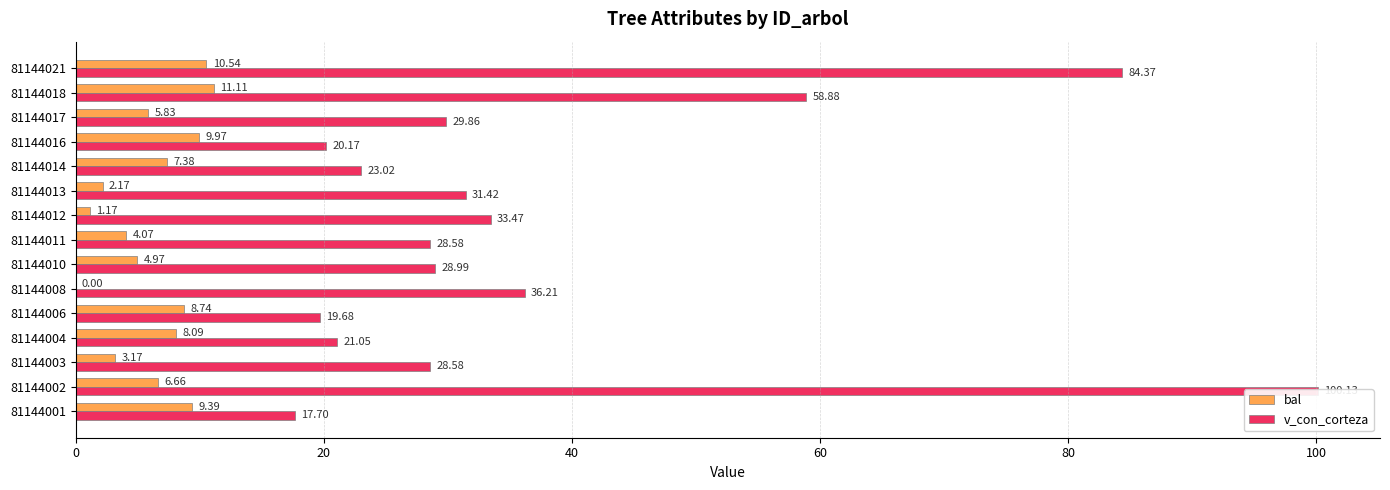

At 81144002, list the series in order from smallest to largest.

bal, v_con_corteza